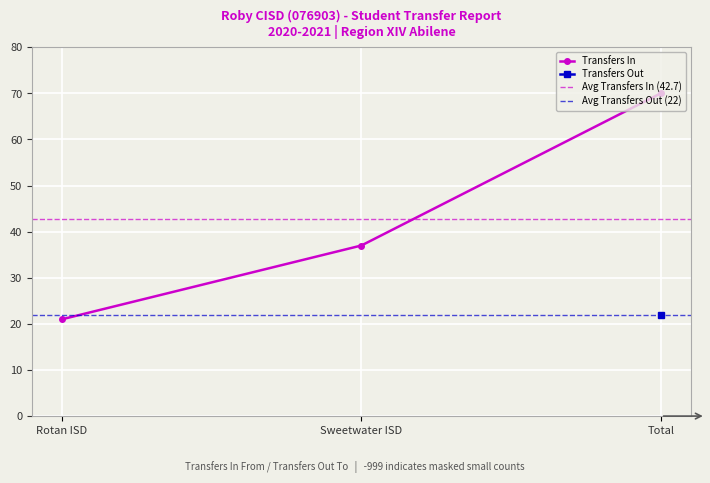

List the labels in order of value, smallest first.

Rotan ISD, Sweetwater ISD, Total